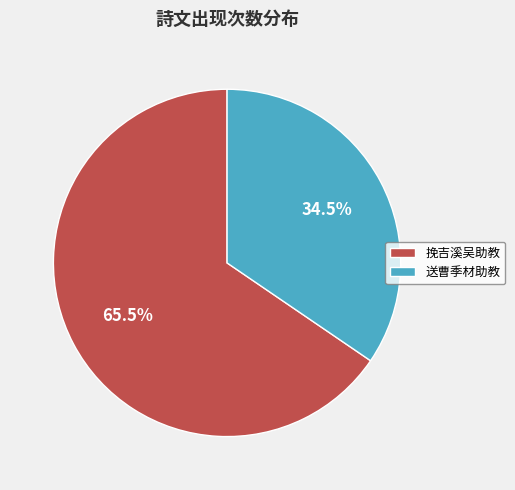

Which slice is the smallest?

送曹季材助教